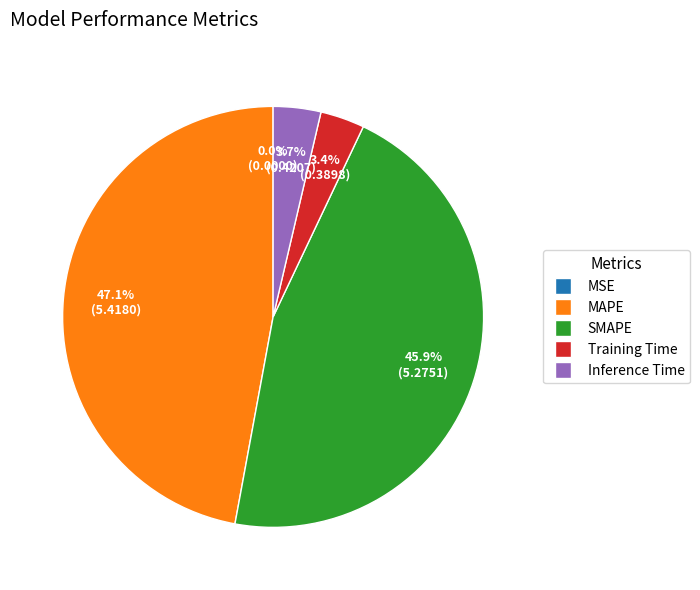

Is Training Time the majority of the pie?

No